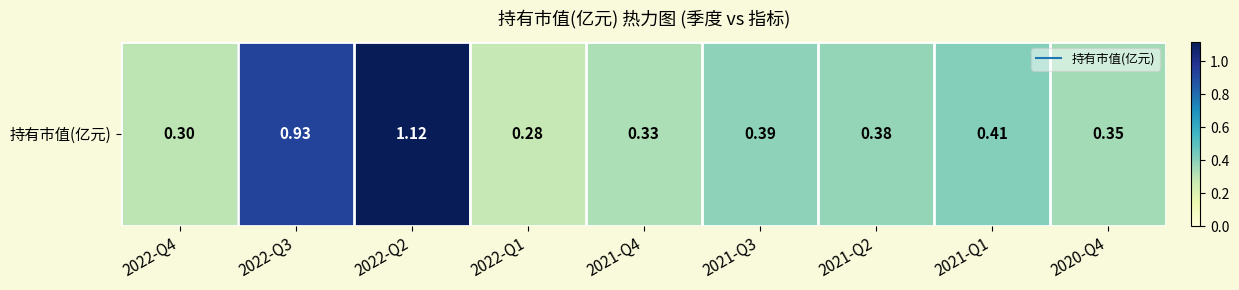

Reading left to right, what are all the values shown in this chart?

0.3	0.9	1.1	0.3	0.3	0.4	0.4	0.4	0.3